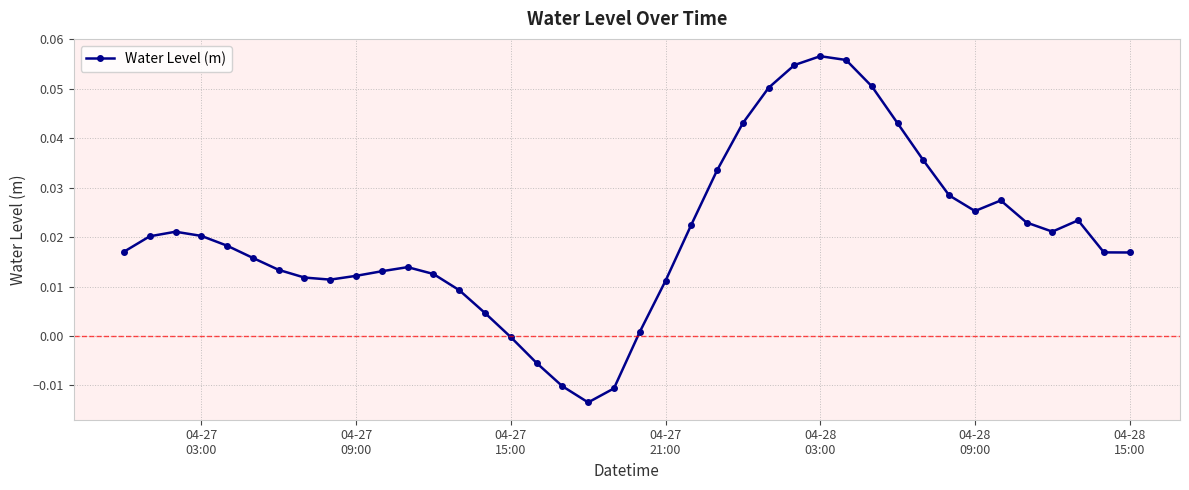

How many data points does each series have?

40